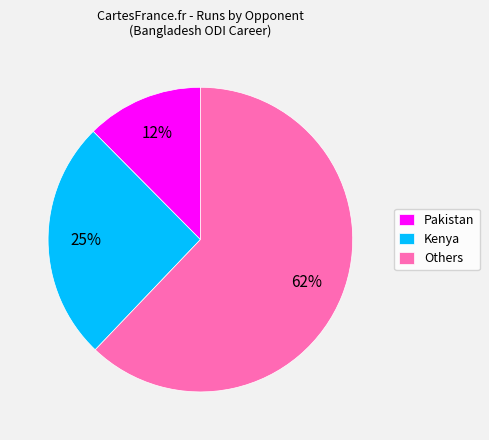

Between Pakistan and Kenya, which is larger?

Kenya